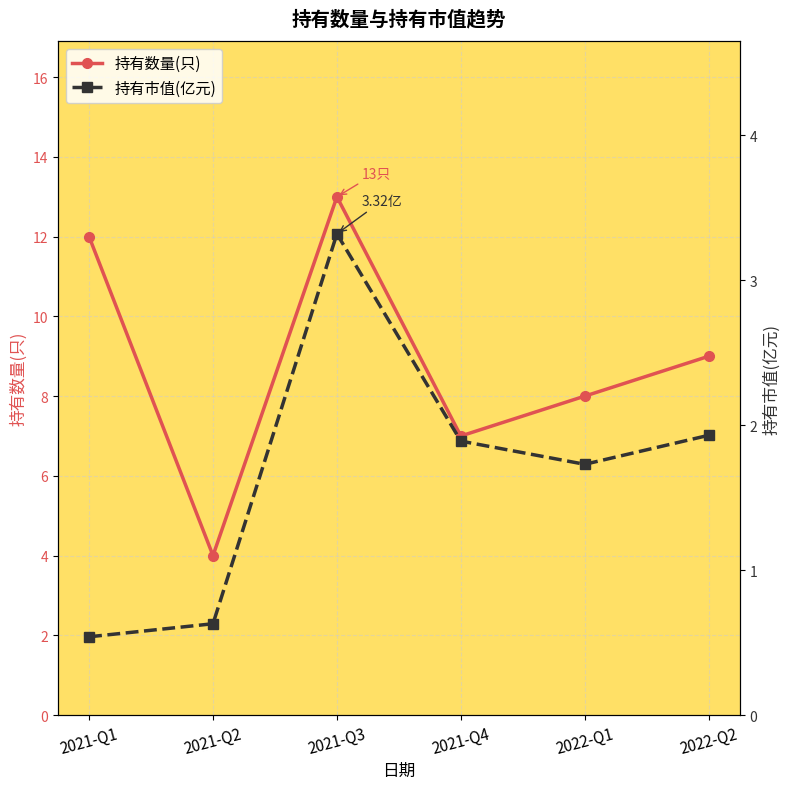

Is the value of 持有数量(只) at 2021-Q3 greater than the value of 持有市值(亿元) at 2021-Q1?

Yes